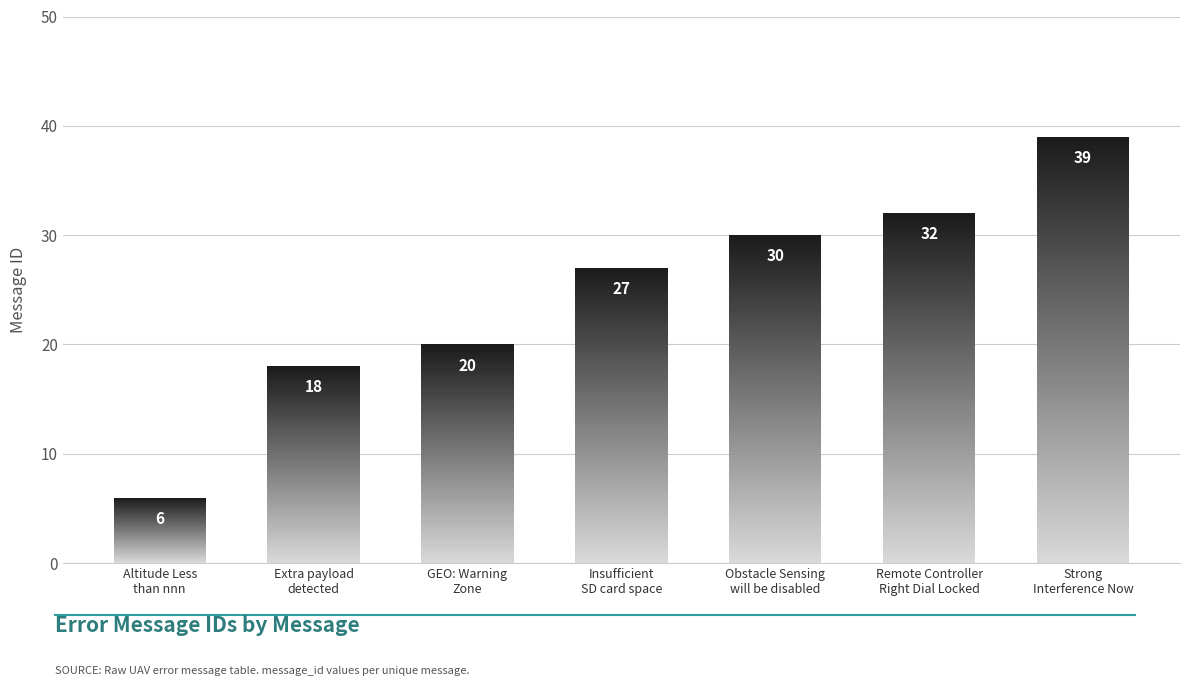

What value does the data have at Insufficient
SD card space?

27